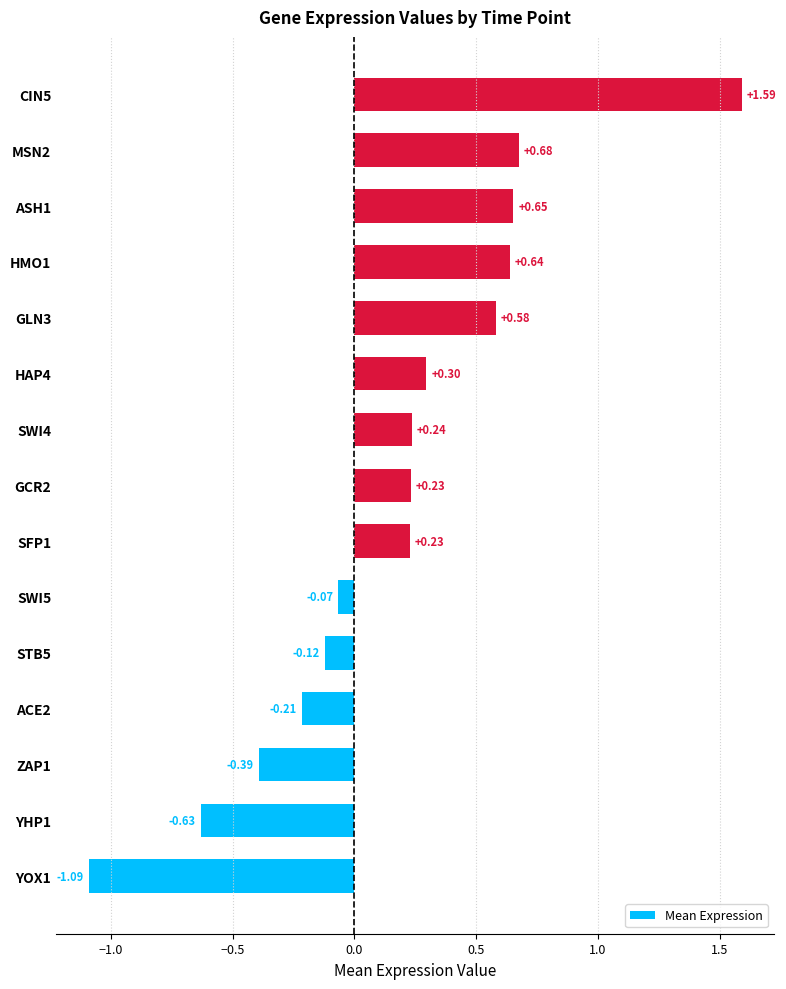

Count the number of data series in this chart.

1